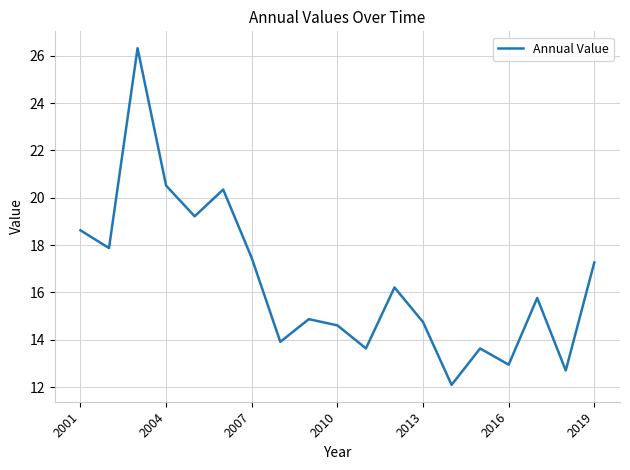

What is the greatest value displayed?

26.3